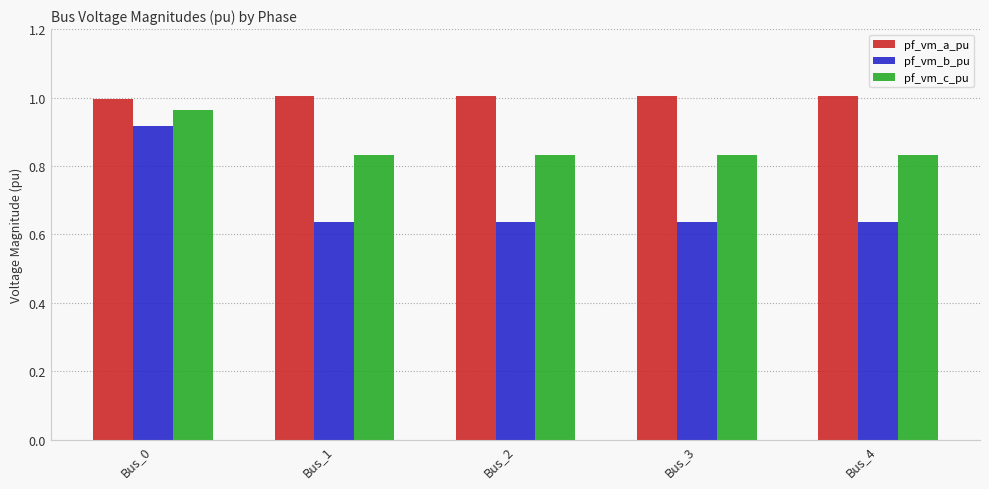

What is the spread (max minus min) of values at Bus_4?

0.4